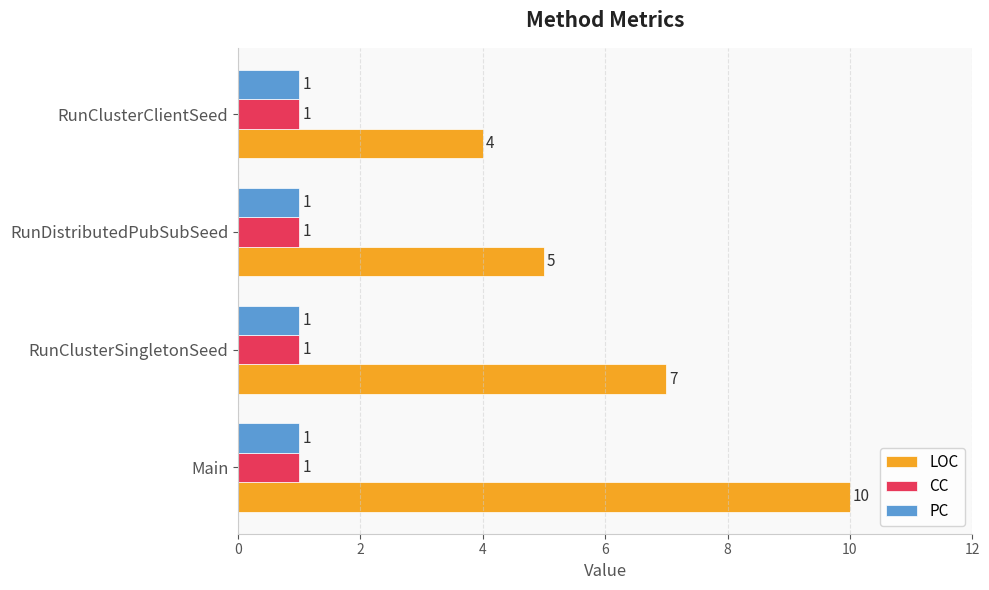

The CC series shows 1 at RunDistributedPubSubSeed. True or false?

True